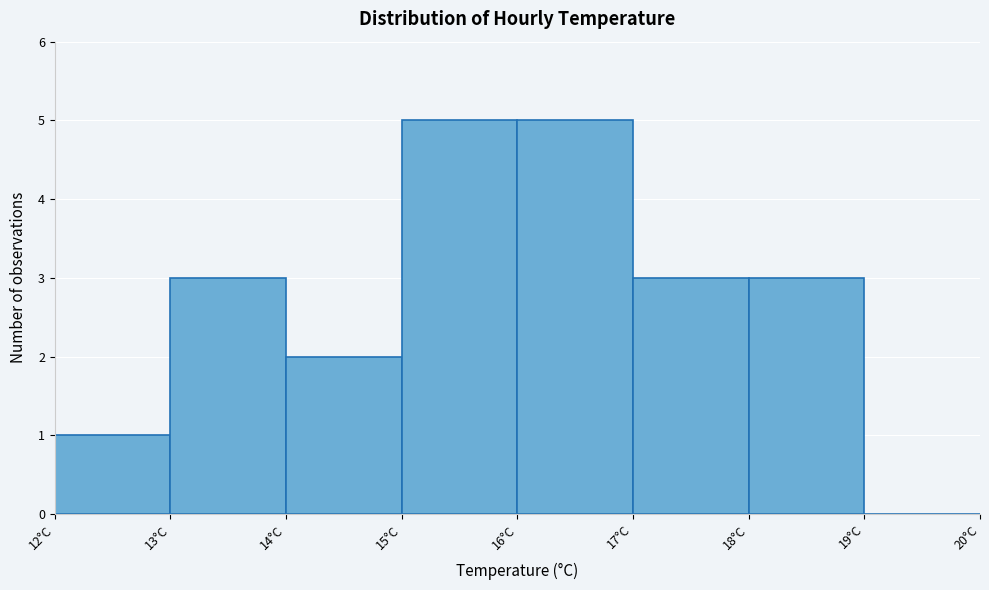

Reading left to right, list every bar in this chart as the range it spans on the x-axis followed by its height. The values are not printed on the chart, so give them approximately, as read against the axis.

12 to 13: 1
13 to 14: 3
14 to 15: 2
15 to 16: 5
16 to 17: 5
17 to 18: 3
18 to 19: 3
19 to 20: 0